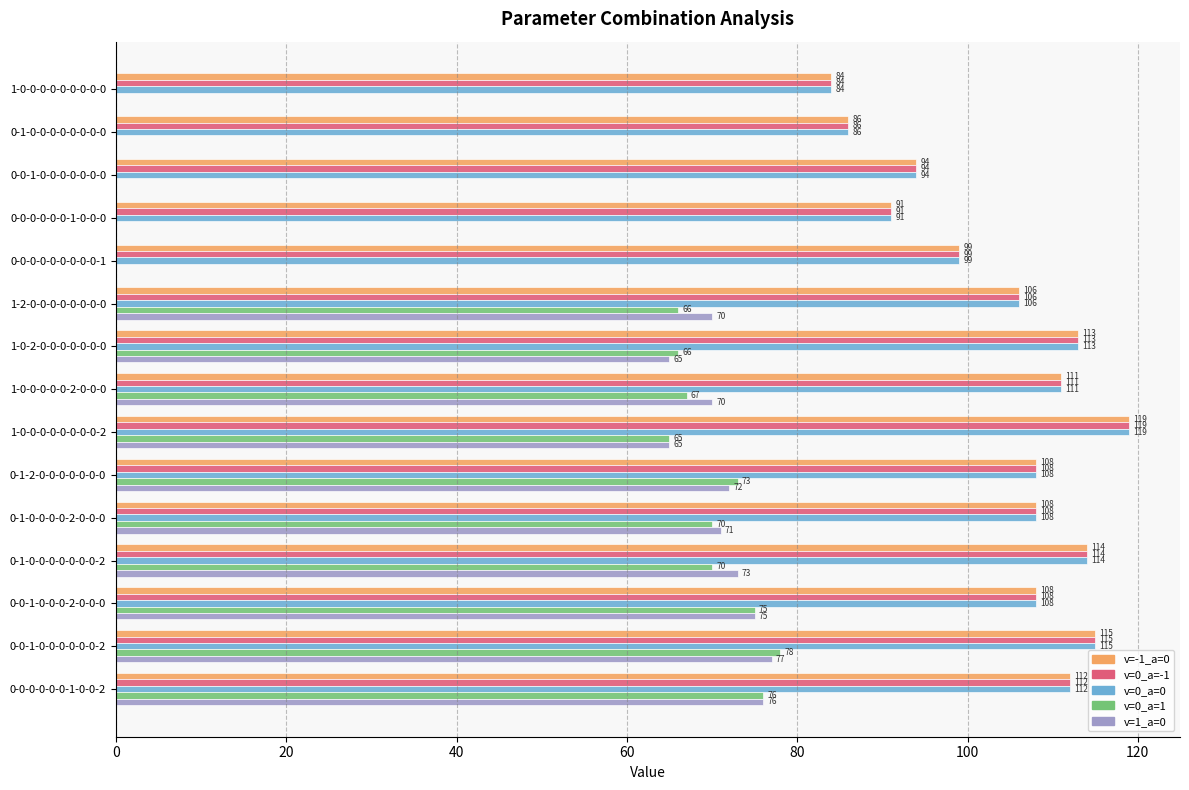

What is the sum of all v=0_a=-1 values?

1568